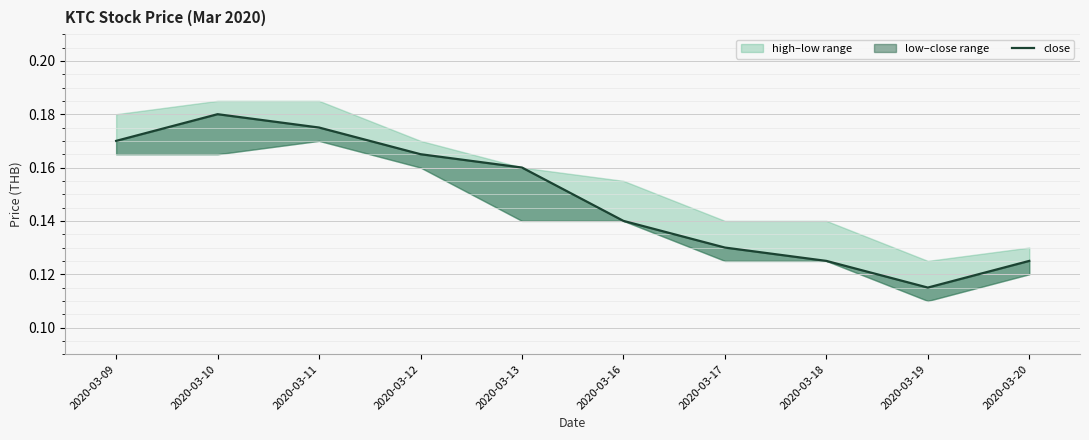

What is the minimum value shown in the chart?

0.1